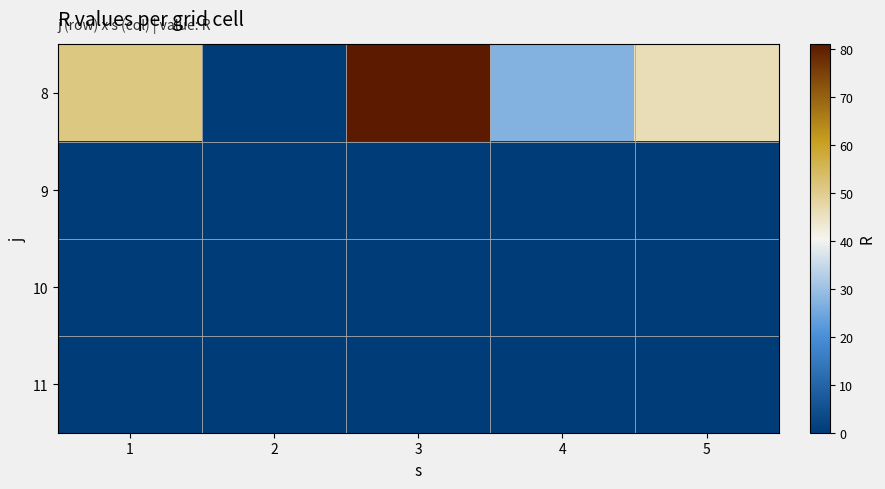

What is the difference between the highest and lowest values at 1?

51